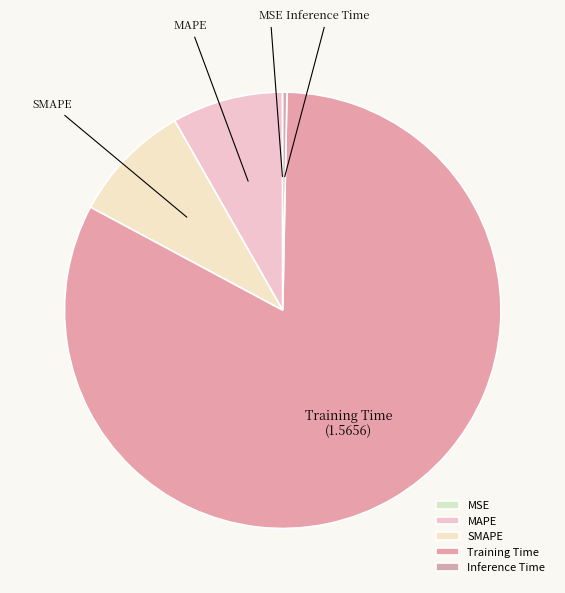

Do MAPE and Inference Time together represent more than half of the pie?

No